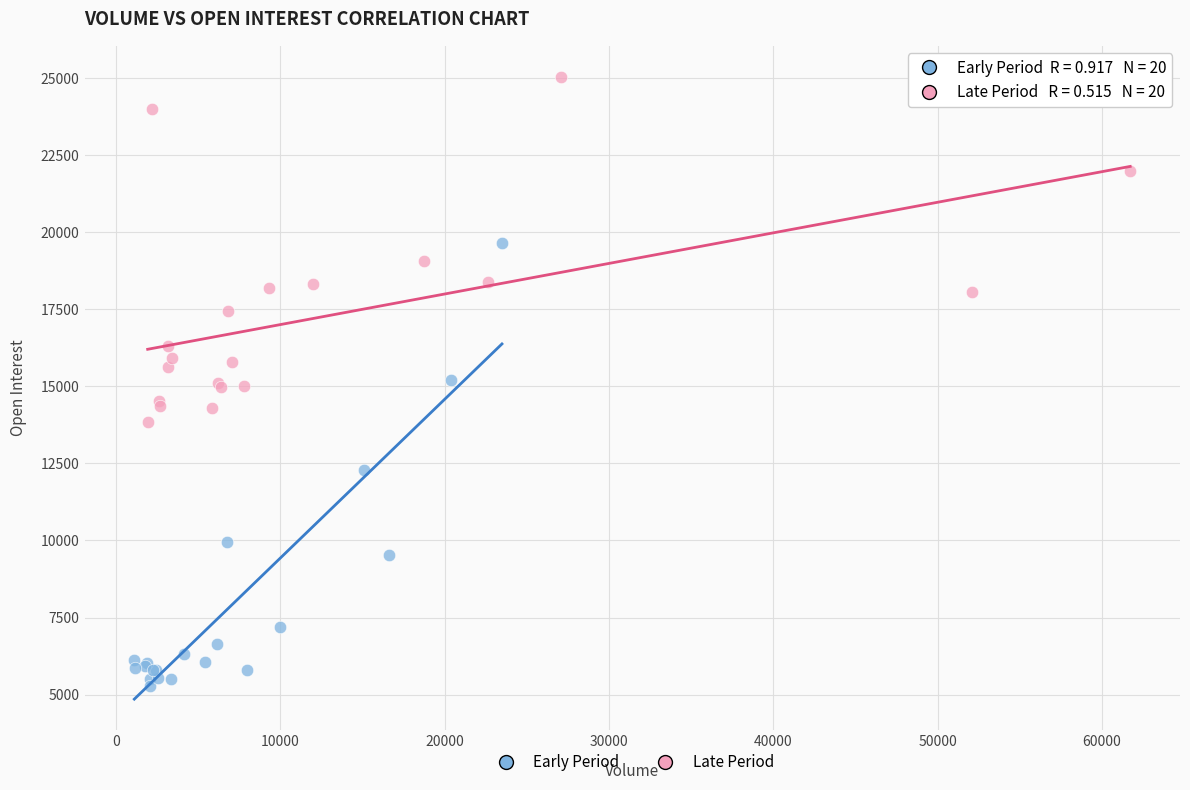

Which series reaches the maximum Y coordinate?

Late Period